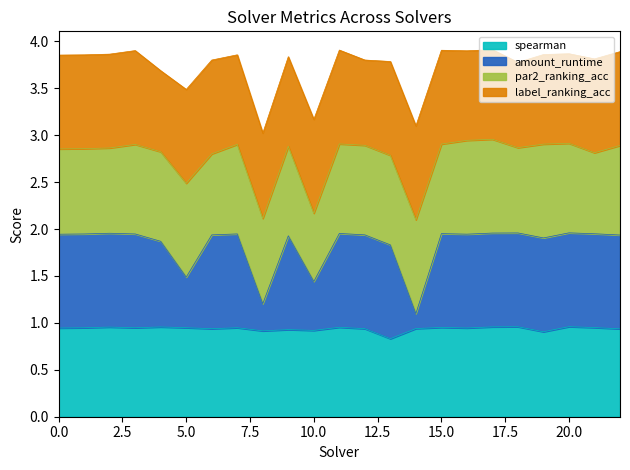

What is the minimum value for spearman?

0.8